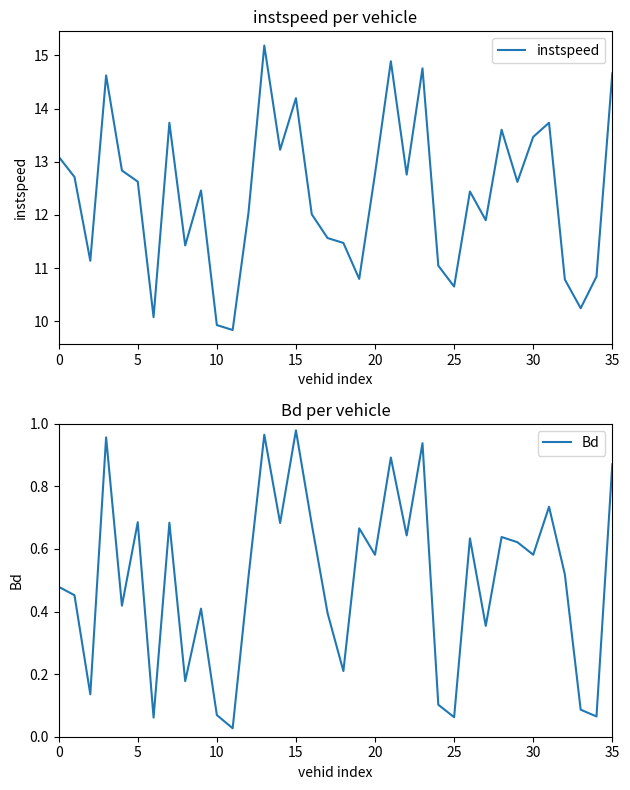

The instspeed series shows 17.7 at 0. True or false?

False